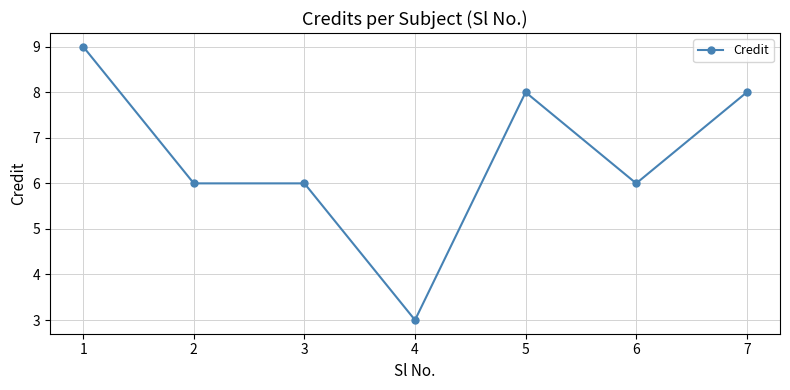

The value at 3 is 6. True or false?

True